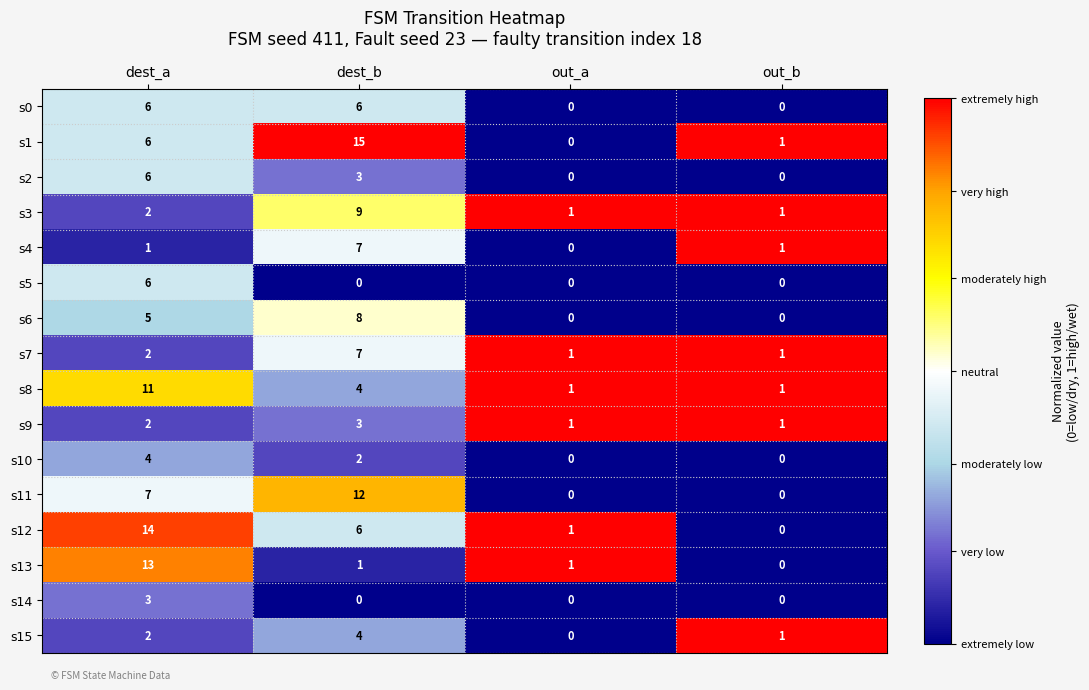

What is the difference between the s8 values at dest_a and out_b?

10